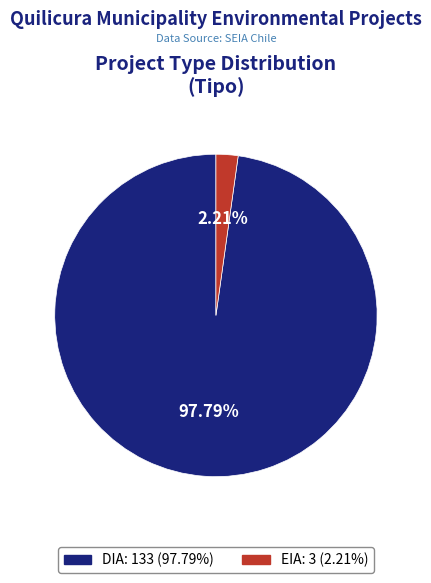

Which slice is the smallest?

EIA